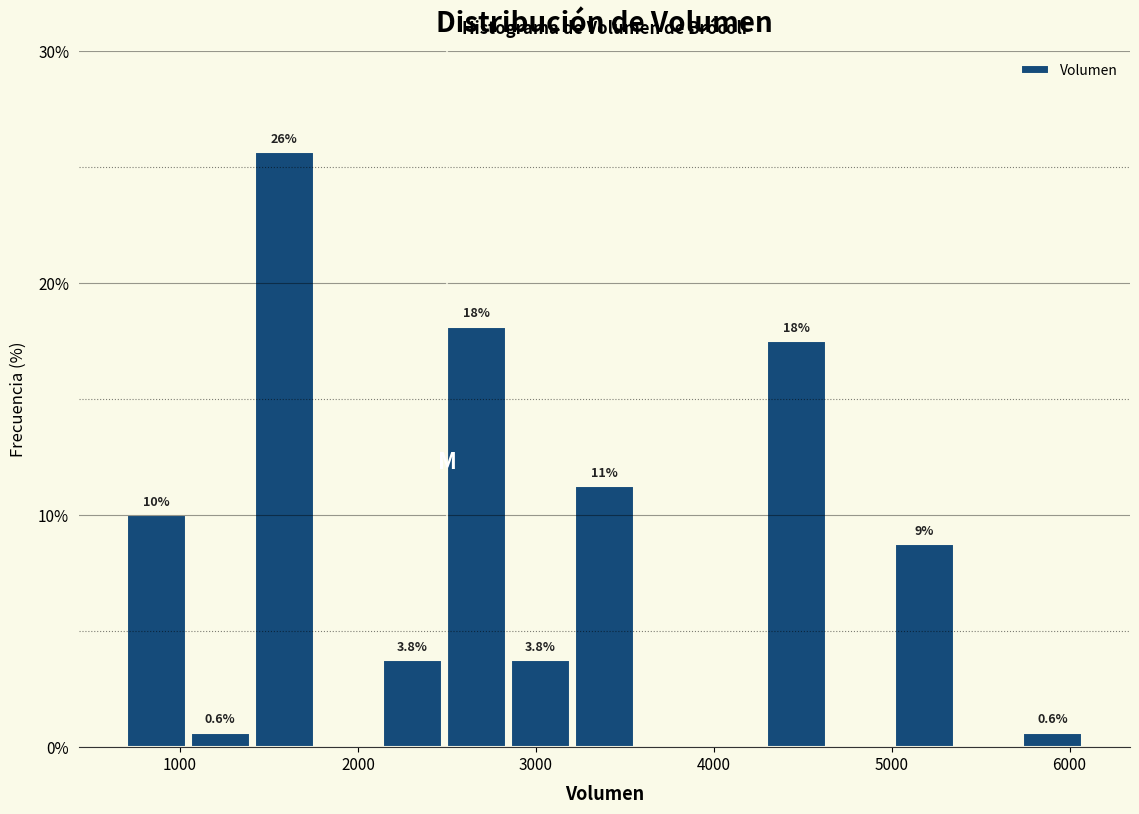

Around what value on the x-axis is the tallest bar? Give the approximate position of its centre, as read against the axis.

1600